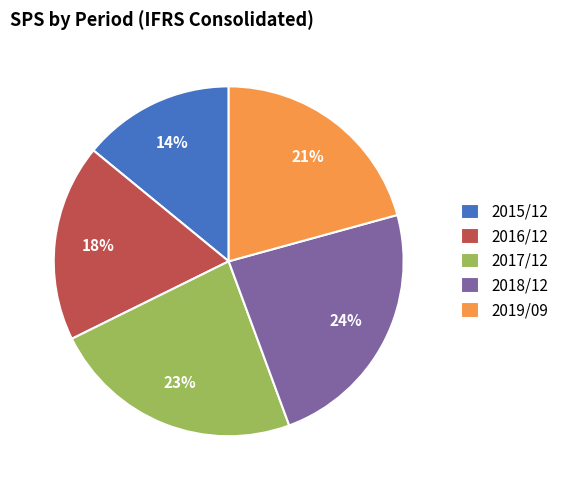

Does 2017/12 account for over 50% of the chart?

No